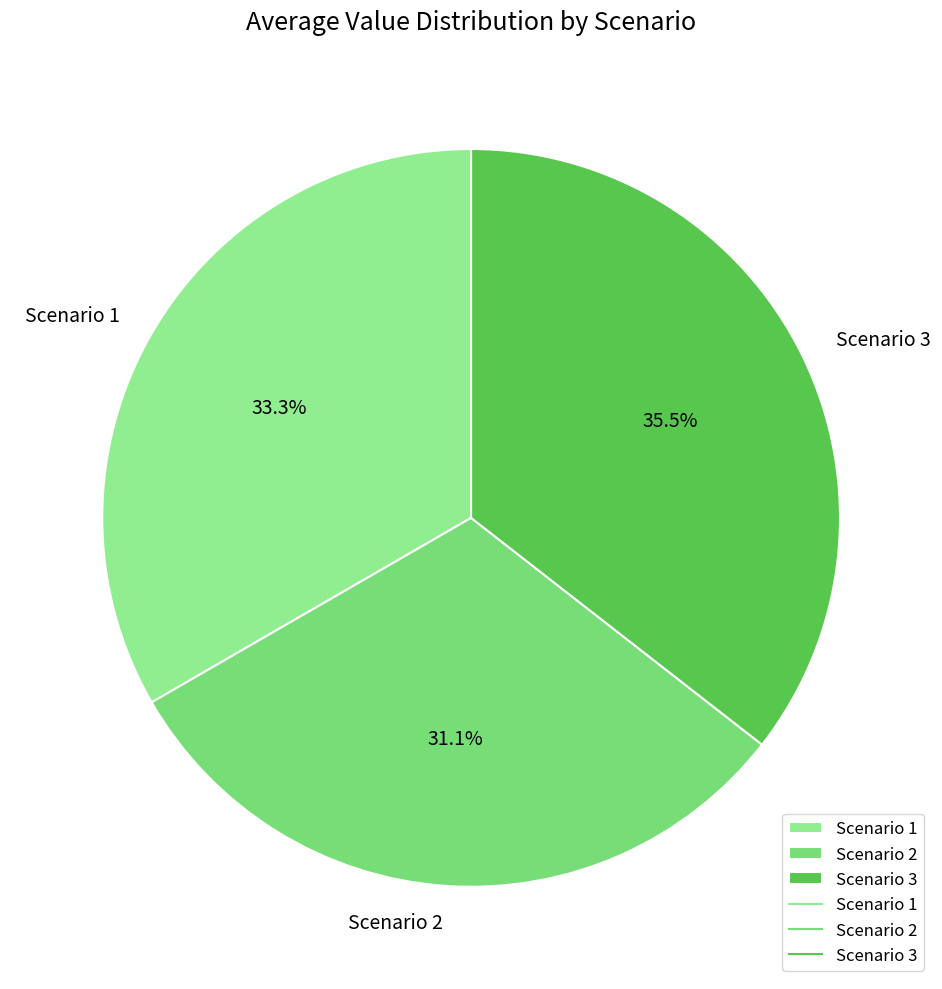

The Scenario 1 slice represents 33% of the pie. True or false?

True